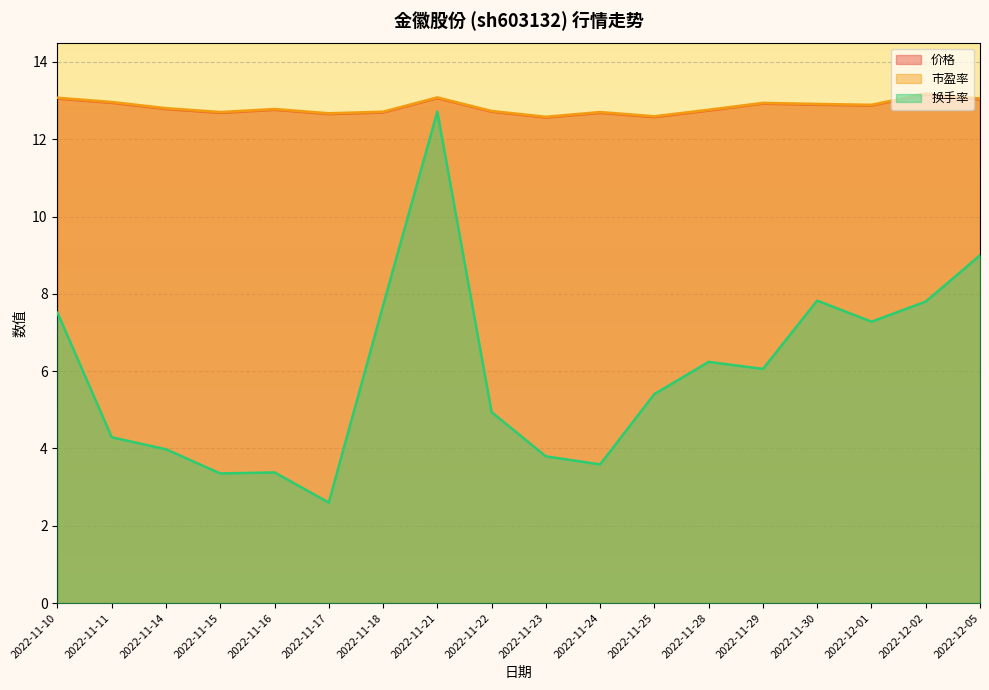

True or false: 换手率 has more than 1 points higher than both neighbors.

True